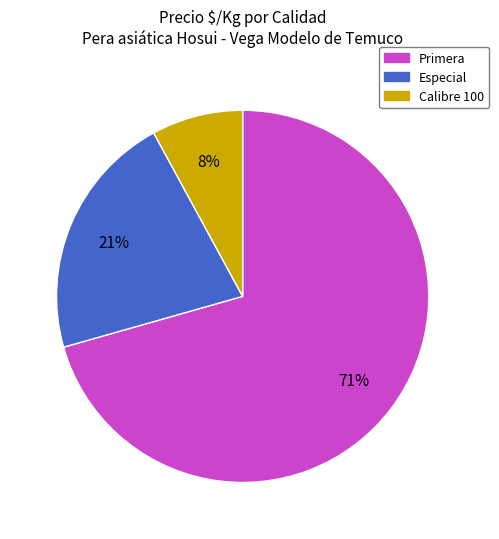

The Primera slice represents 62% of the pie. True or false?

False